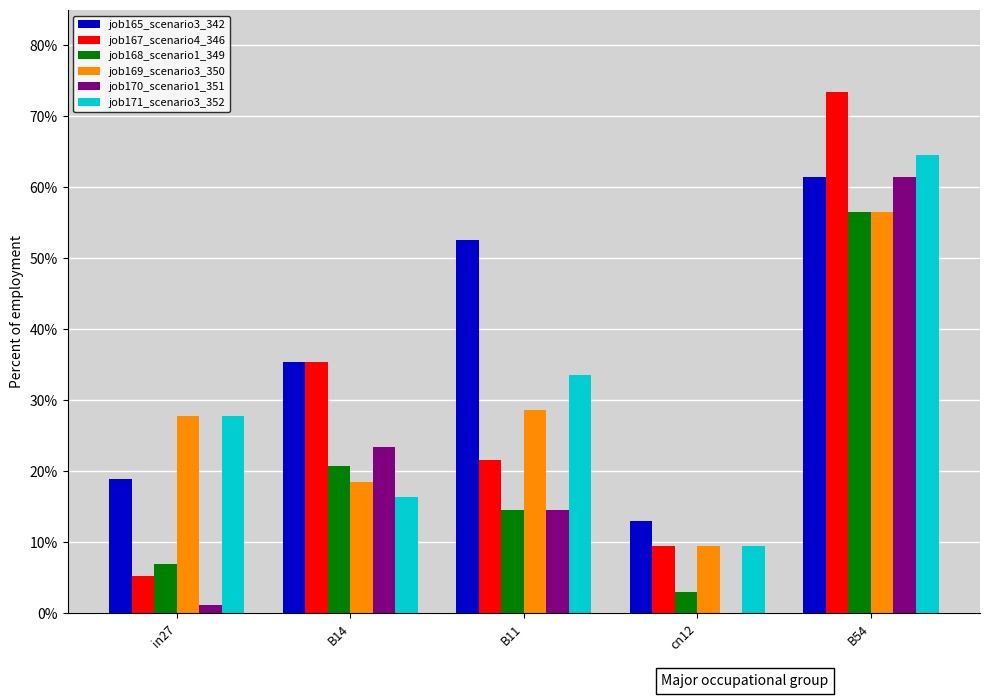

Which series changed the most between in27 and B54?

job167_scenario4_346